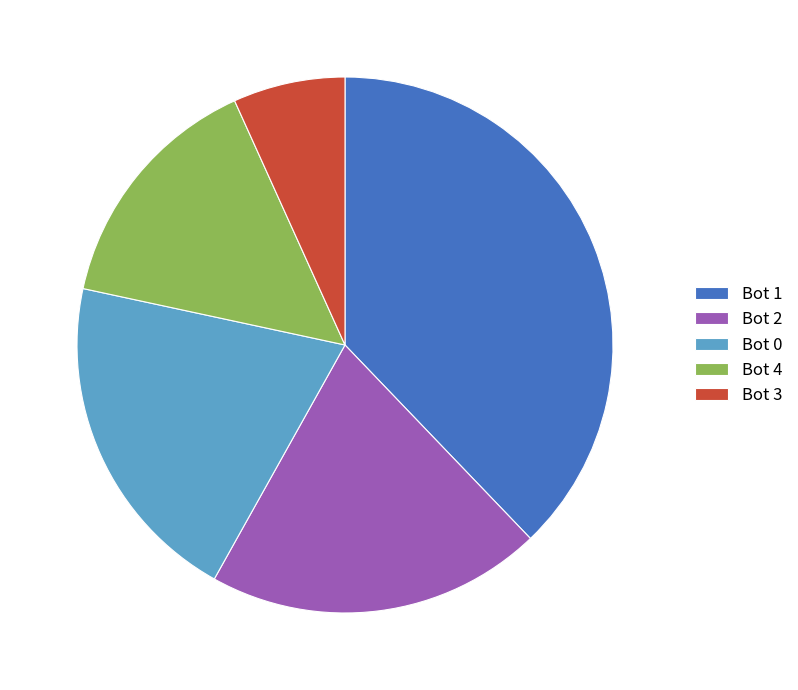

Do Bot 4 and Bot 0 together represent more than half of the pie?

No